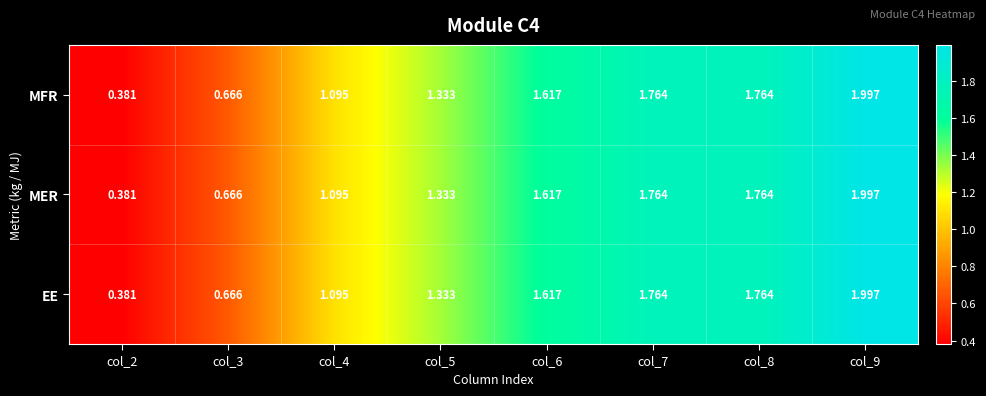

Is the value of MFR at col_2 greater than the value of MER at col_6?

No